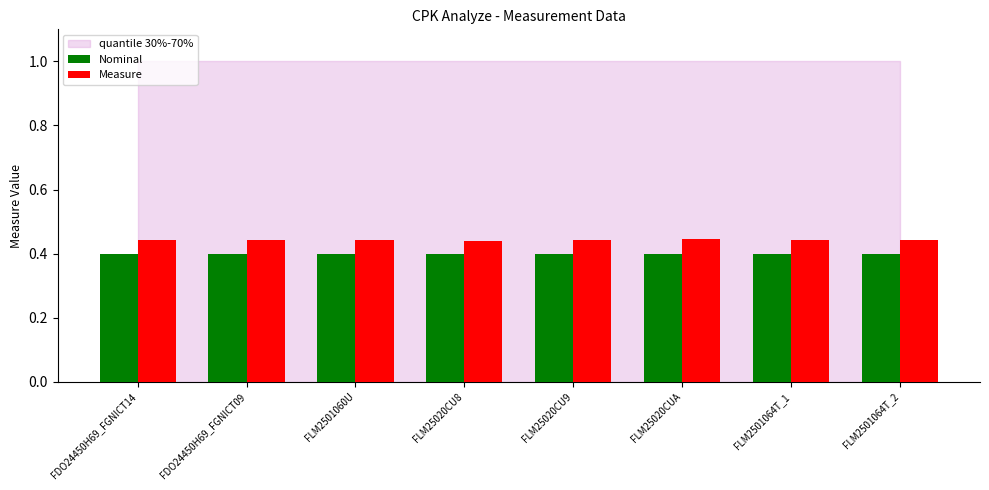

Which series has the widest spread of values?

Measure